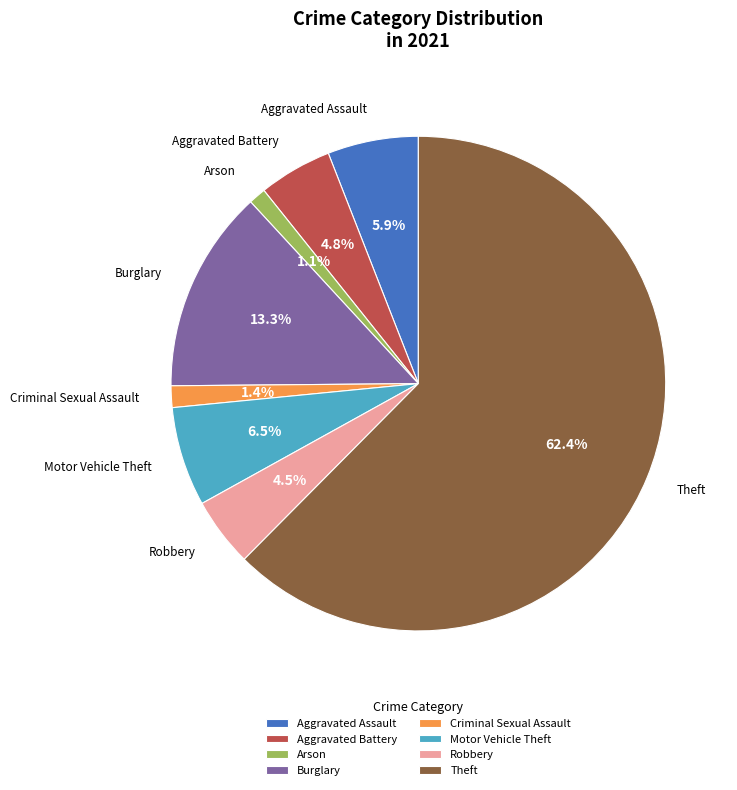

Between Aggravated Assault and Arson, which is larger?

Aggravated Assault